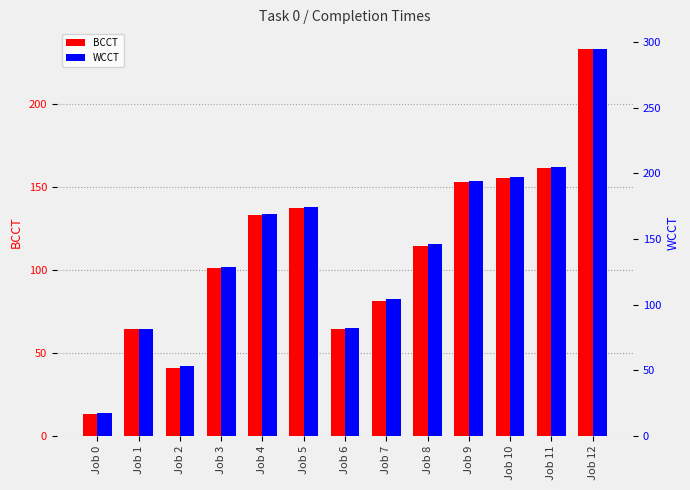

Between Job 1 and Job 8, which series saw the biggest shift?

WCCT